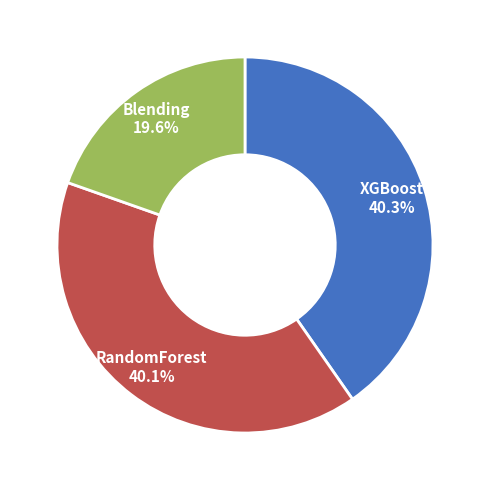

Is there any slice that represents more than half of the pie?

No